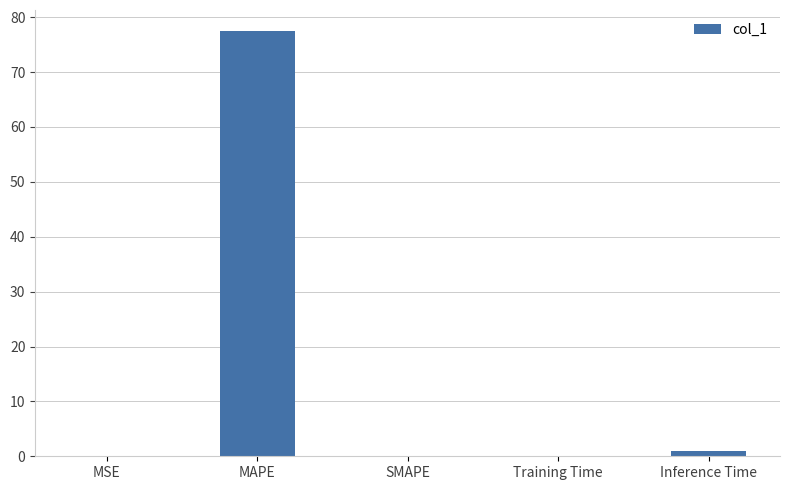

At which category does the chart reach its peak across all series?

MAPE